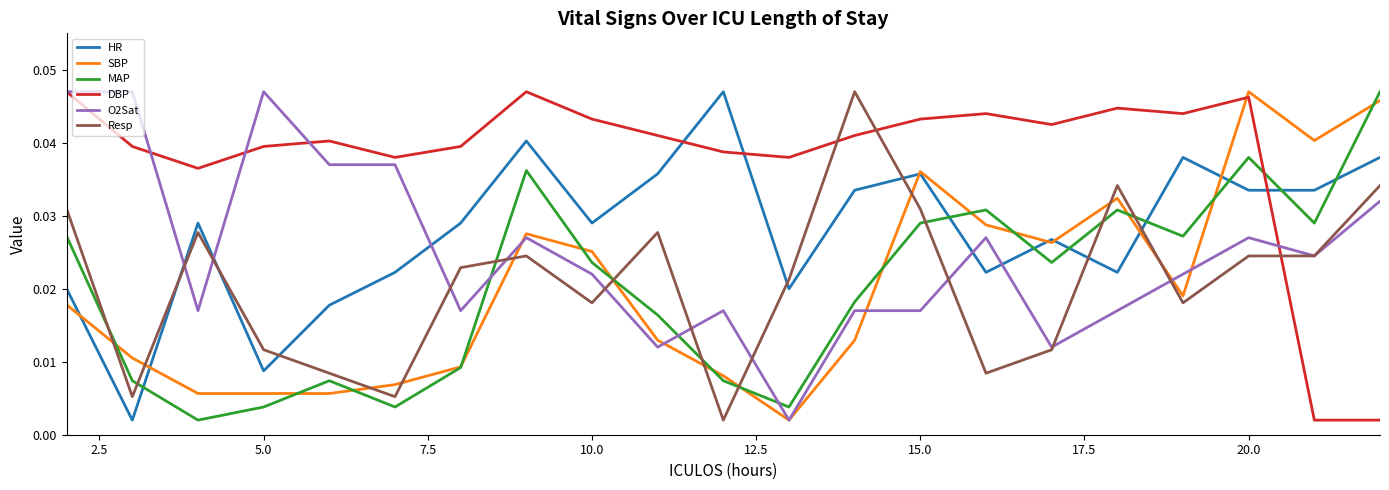

Which series ends up on top after the final intersection of HR and DBP?

HR